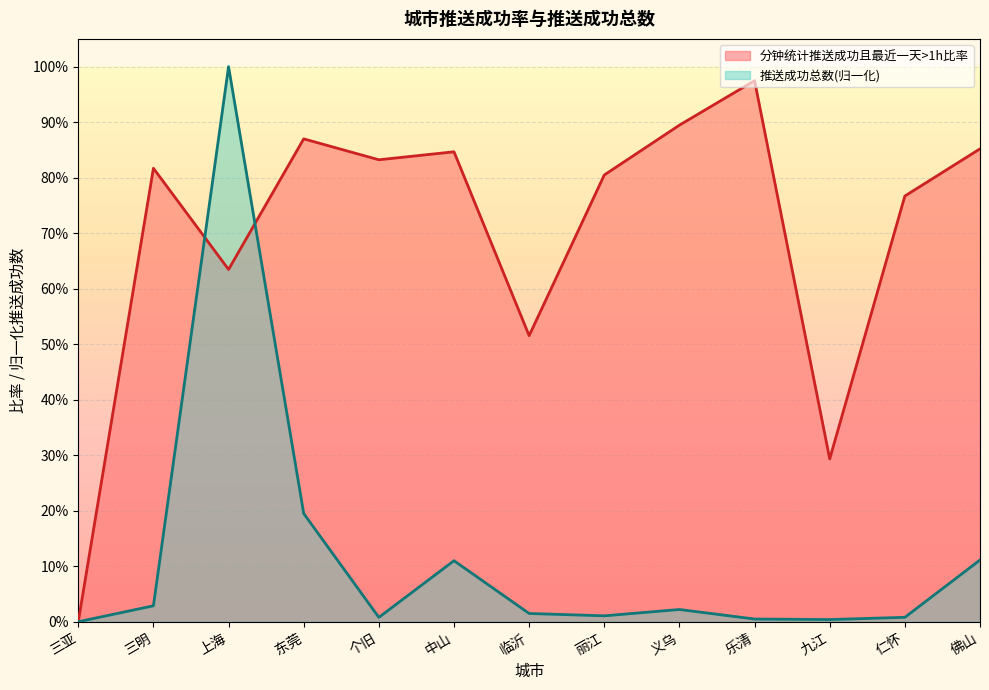

How many intersections are there between 推送成功总数归一化 and 分钟统计推送成功且最近一天>1h比率?

2